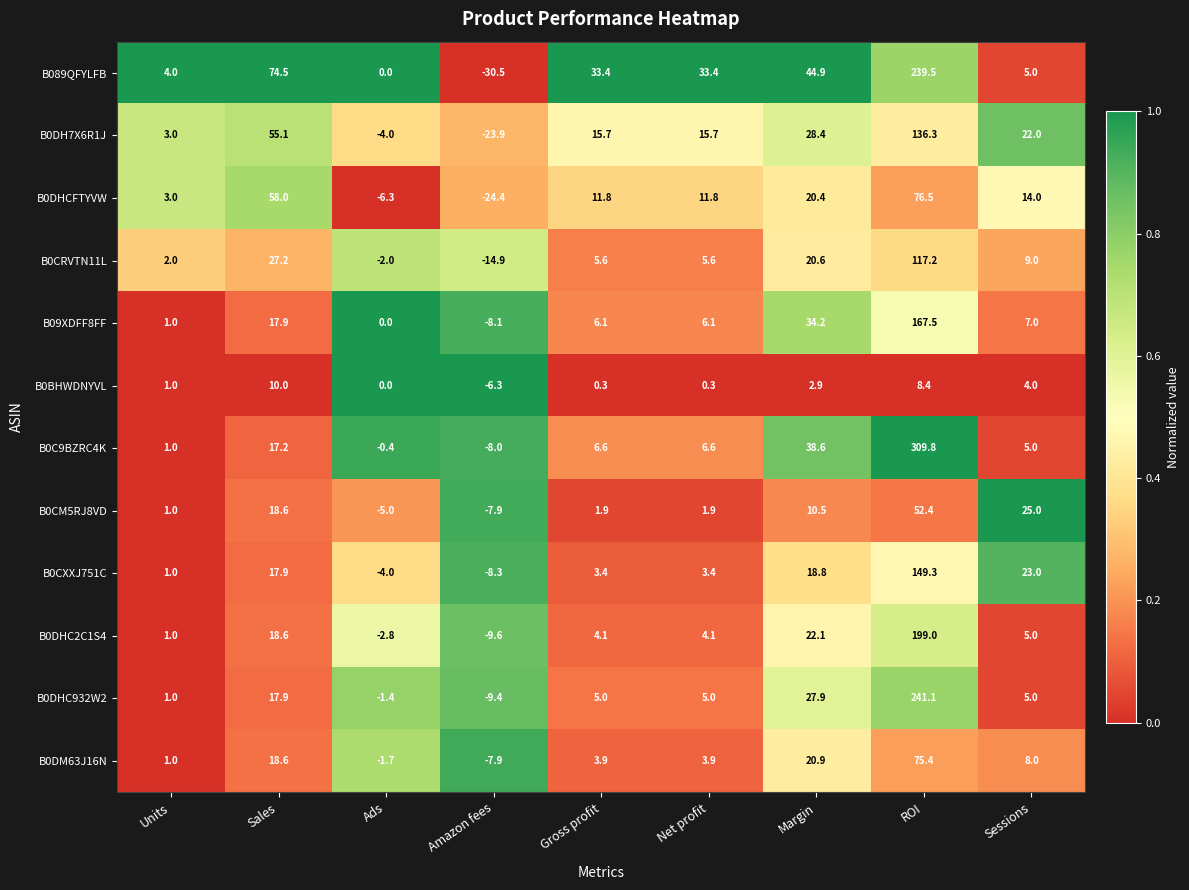

Which series has the widest spread of values?

B0C9BZRC4K